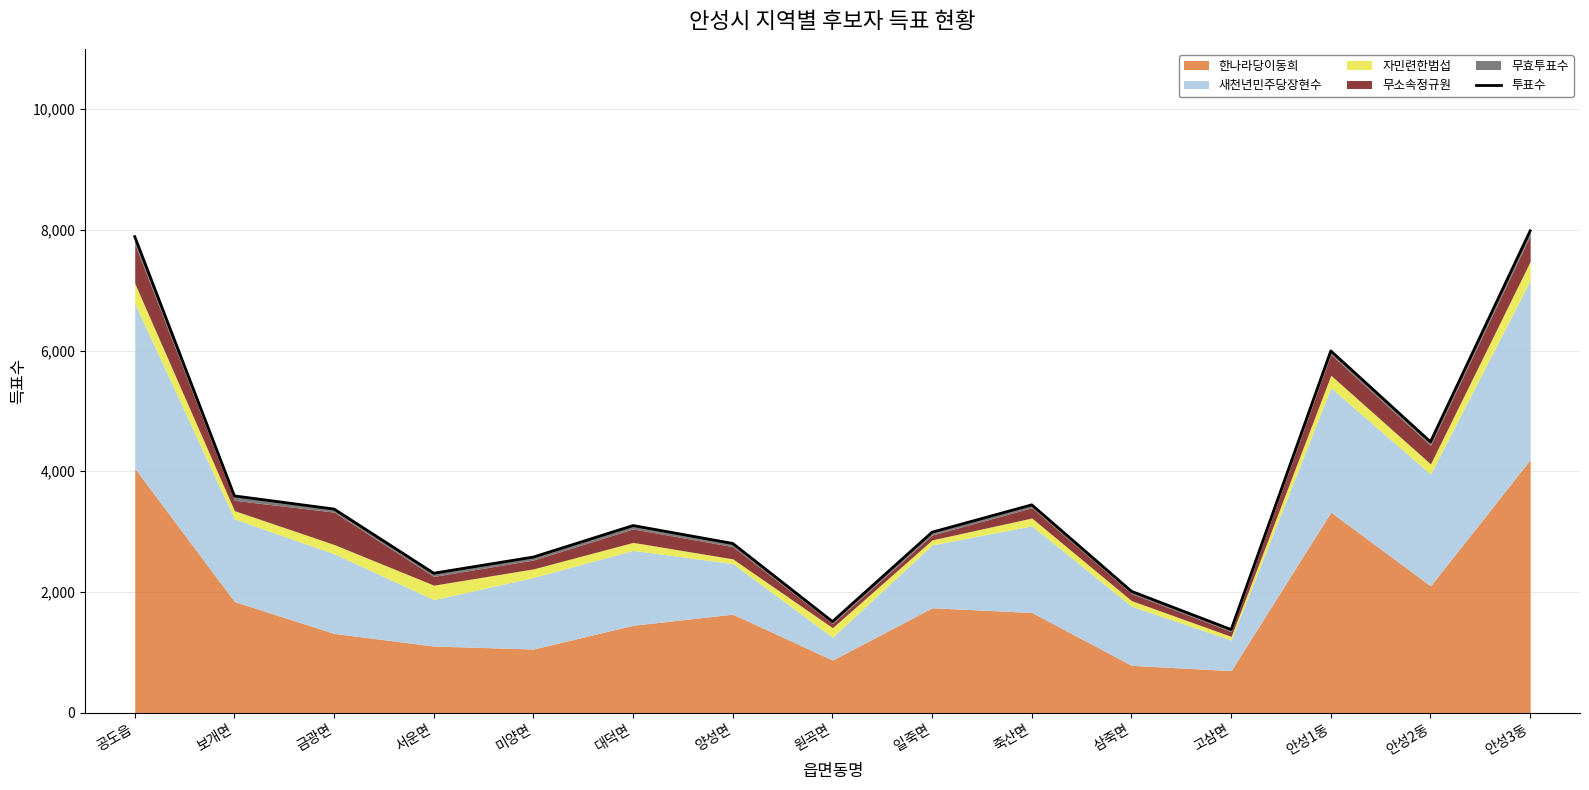

What is the minimum value shown in the chart?

1376